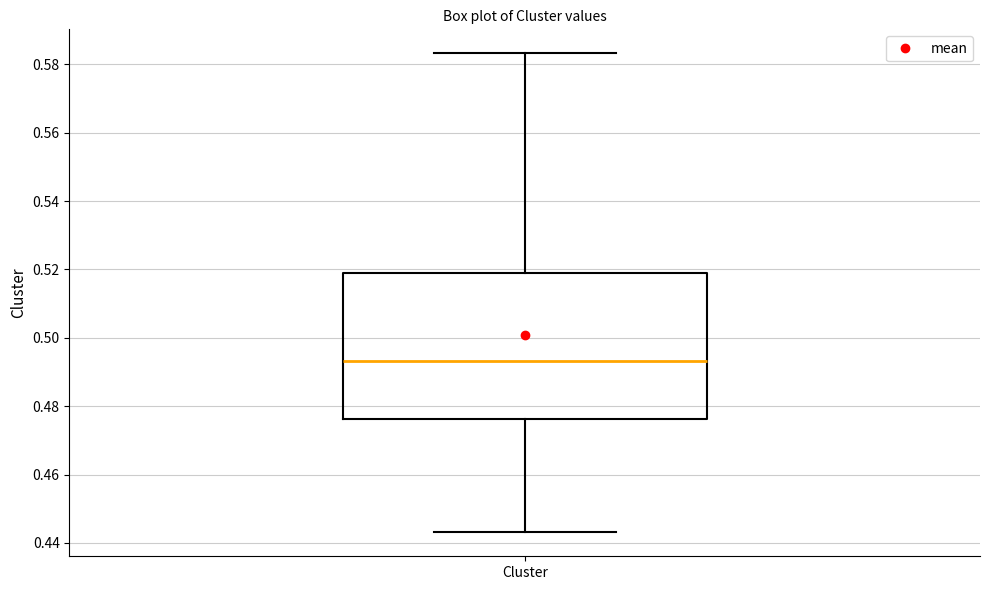

Transcribe this box plot: give where the median line is, the range the box spans, and where the two whiskers end, as read against the y-axis. The values are not printed on the chart, so give them approximately, as read against the axis.

median 0.494, box 0.476 to 0.520, whiskers 0.444 to 0.584